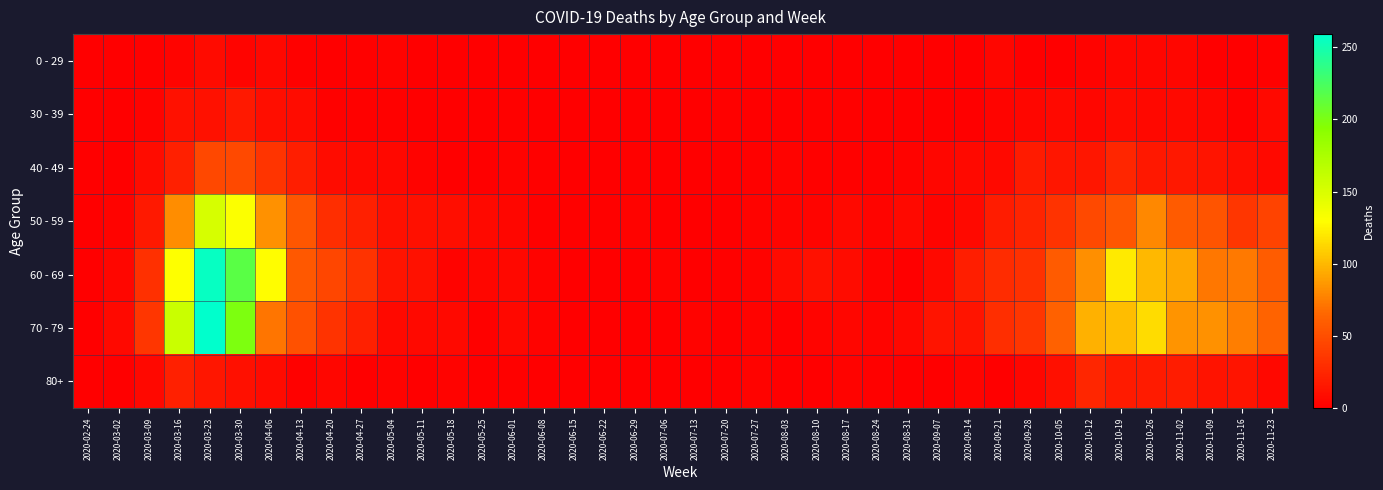

Which series has the largest total across all categories?

60 - 69